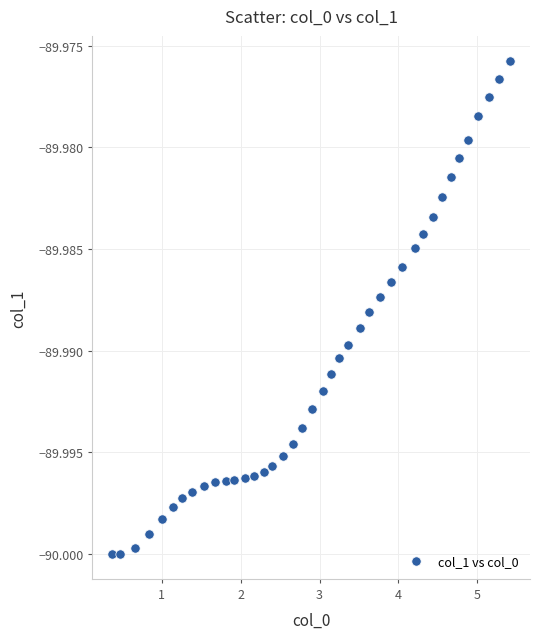

What is the range of X values (max minus min)?

5.0